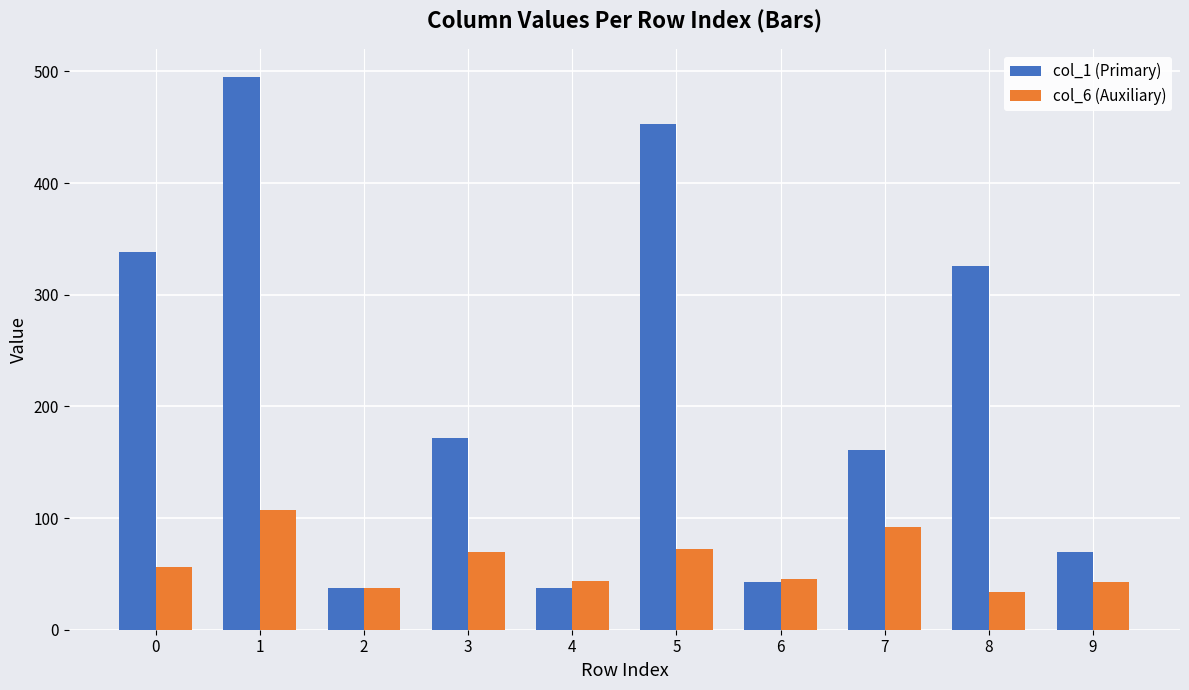

What is the maximum value for col_6 (Auxiliary)?

107